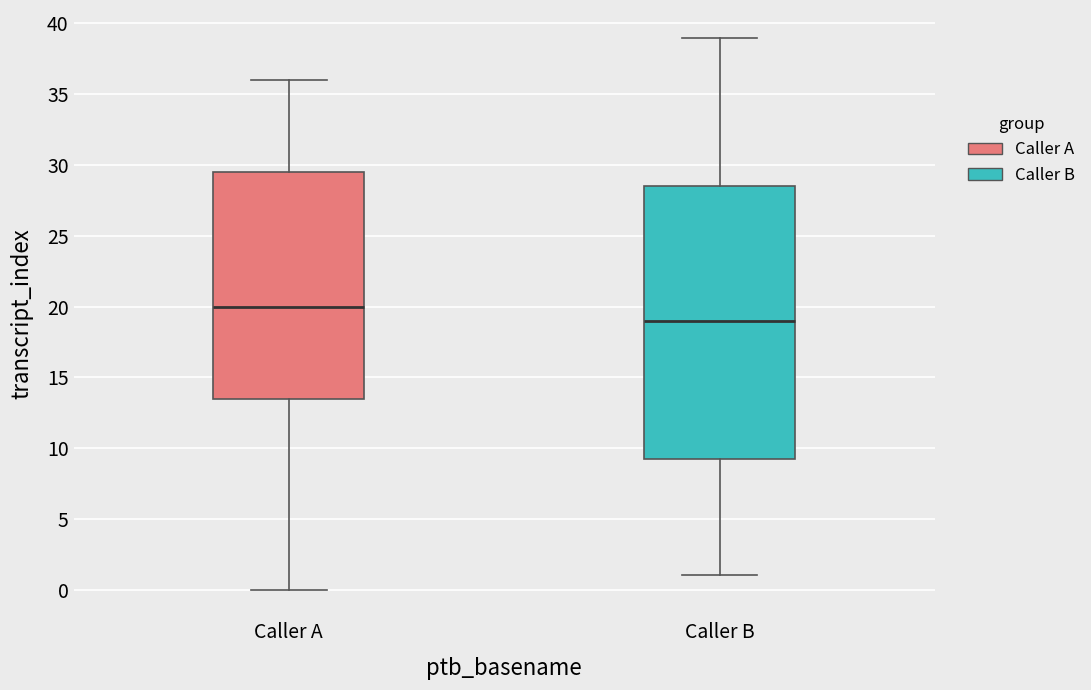

Reading left to right, transcribe this box plot: for each box, give where its median line is, the range the box spans, and where its two whiskers end, as read against the y-axis. The values are not printed on the chart, so give them approximately, as read against the axis.

Caller A: median 20.0, box 13.5 to 29.5, whiskers 0.0 to 36.0
Caller B: median 19.0, box 9.5 to 28.5, whiskers 1.0 to 39.0